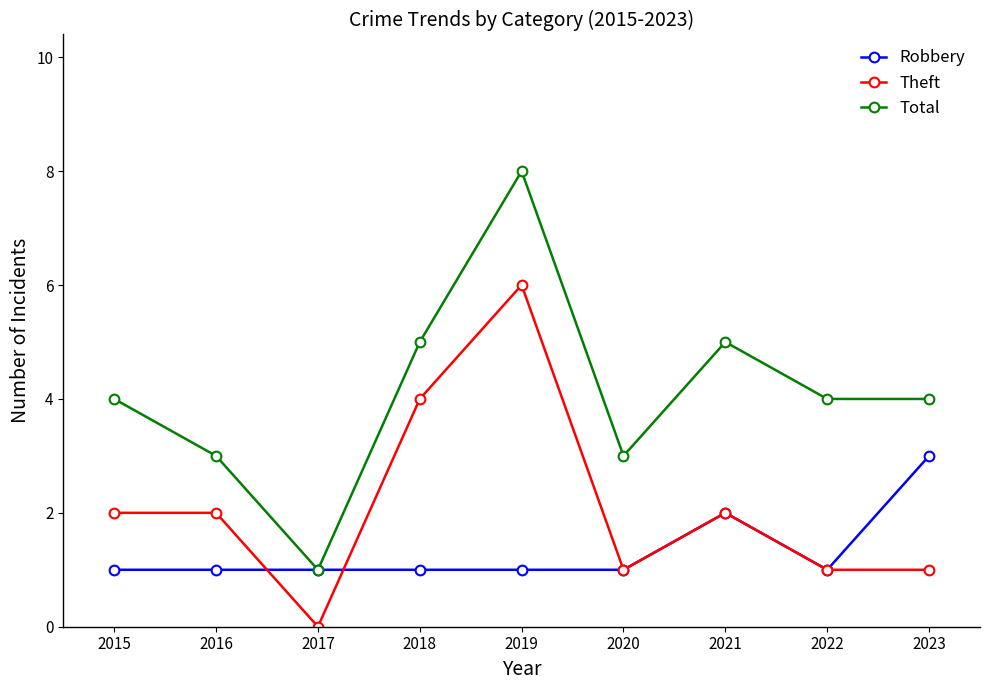

What is the spread (max minus min) of values at 2019?

7